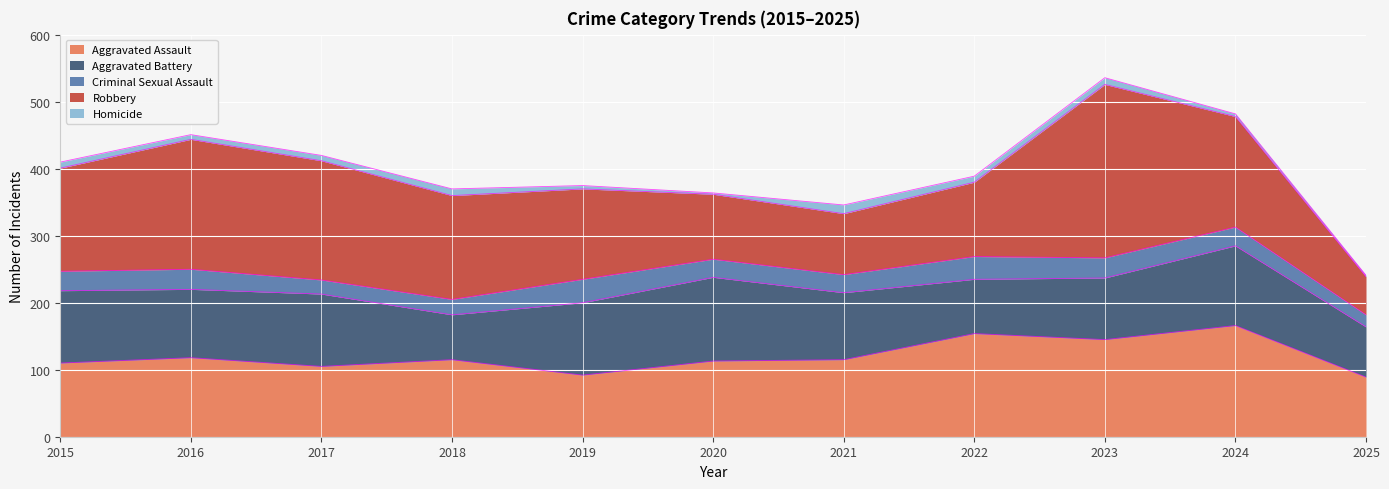

Reading left to right, list all the values displayed in this chart.

Aggravated Assault: 110	118	105	115	92	113	115	154	145	166	89
Aggravated Battery: 108	102	108	67	108	125	100	81	92	119	75
Criminal Sexual Assault: 29	30	21	23	35	27	27	34	30	28	18
Robbery: 154	194	178	155	135	97	91	111	259	165	57
Homicide: 9	7	8	10	5	2	13	9	10	4	2